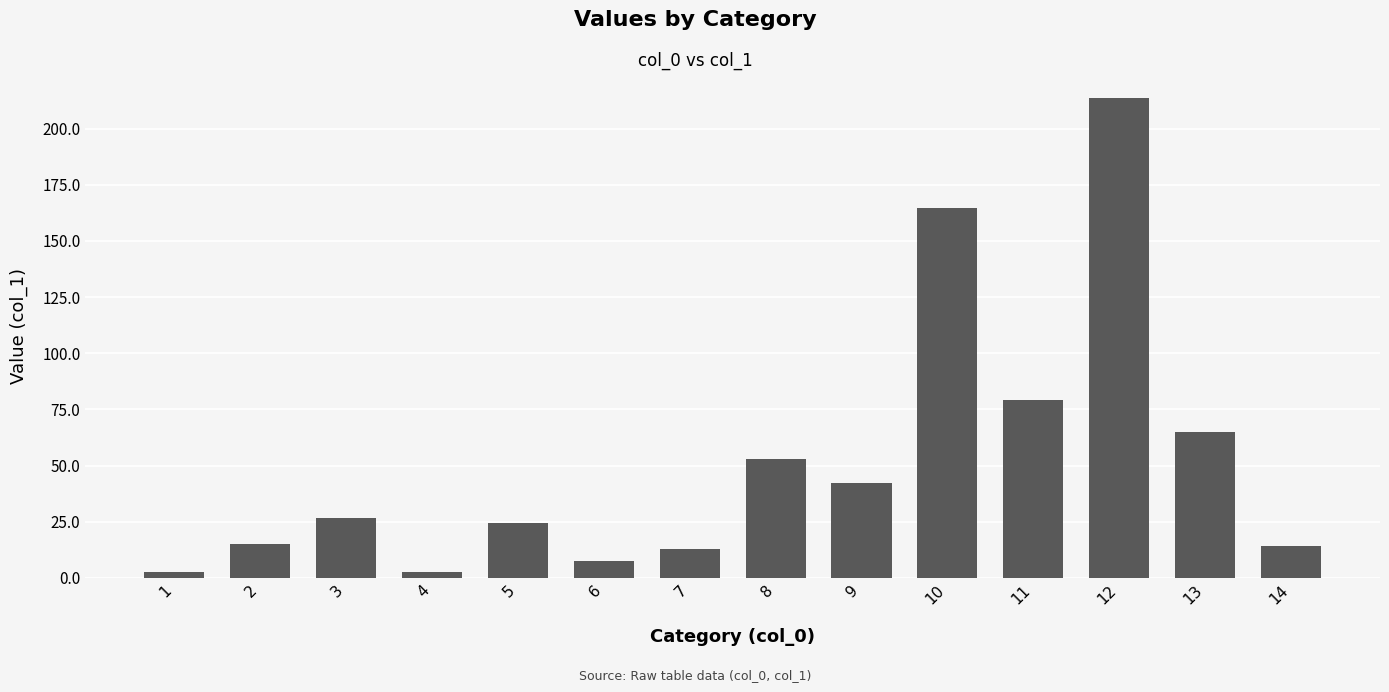

What is the ratio of the value at 9 to the value at 10?

0.3